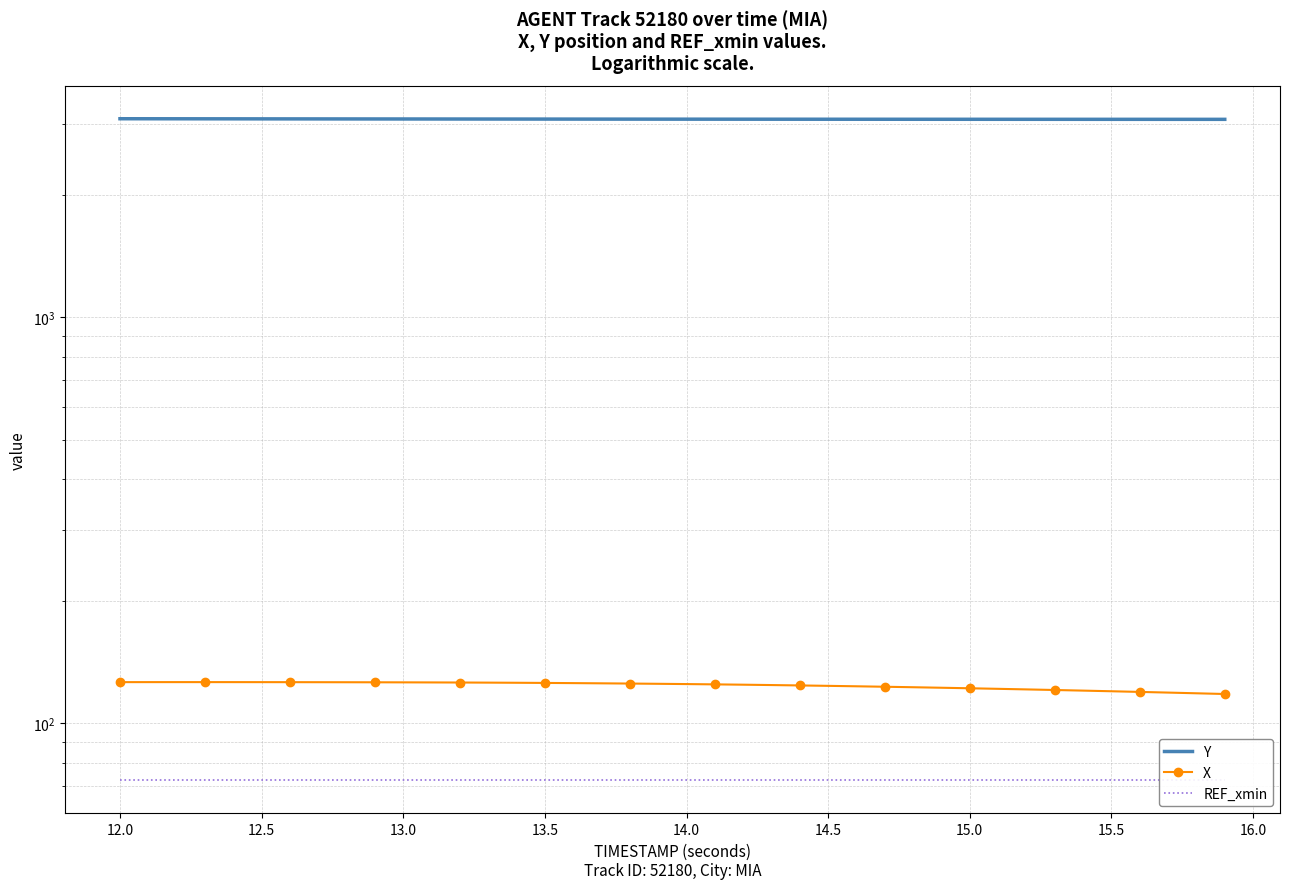

What is the sum of all Y values?

123199.1